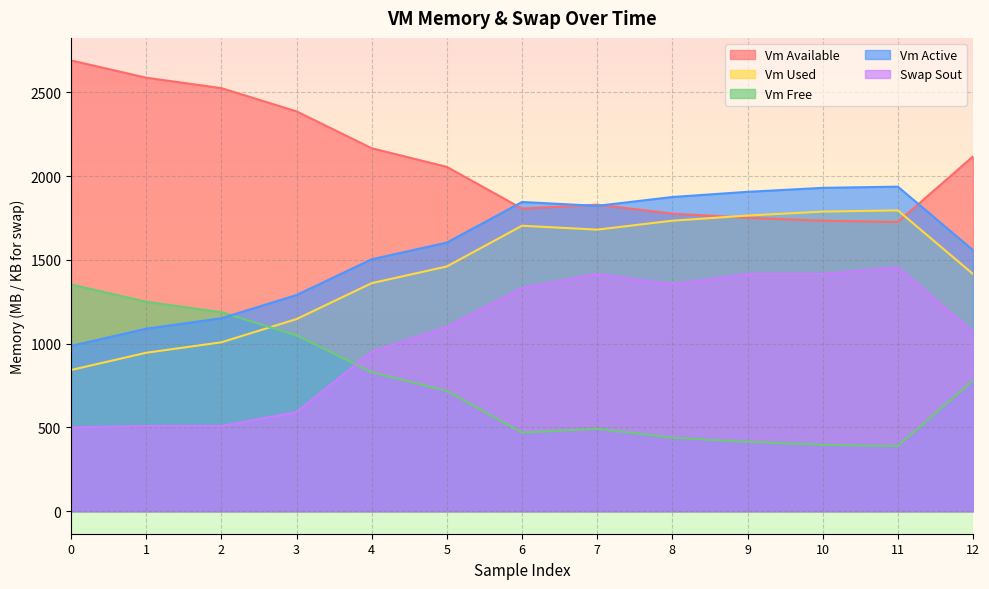

Which category has the highest value in the vm_used series?

11